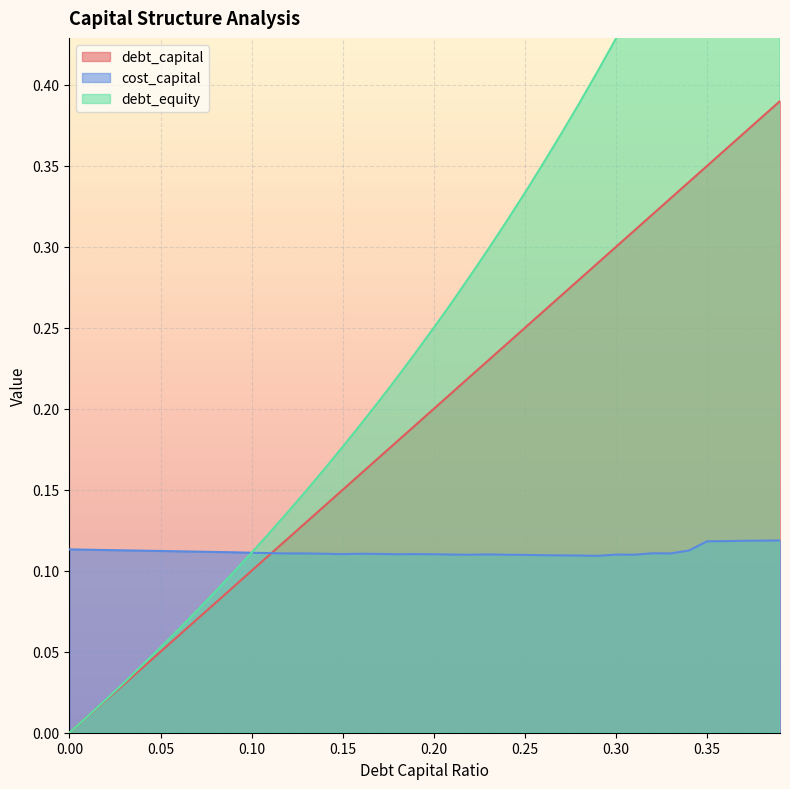

What is the difference between the highest and lowest values at 0.22?

0.2